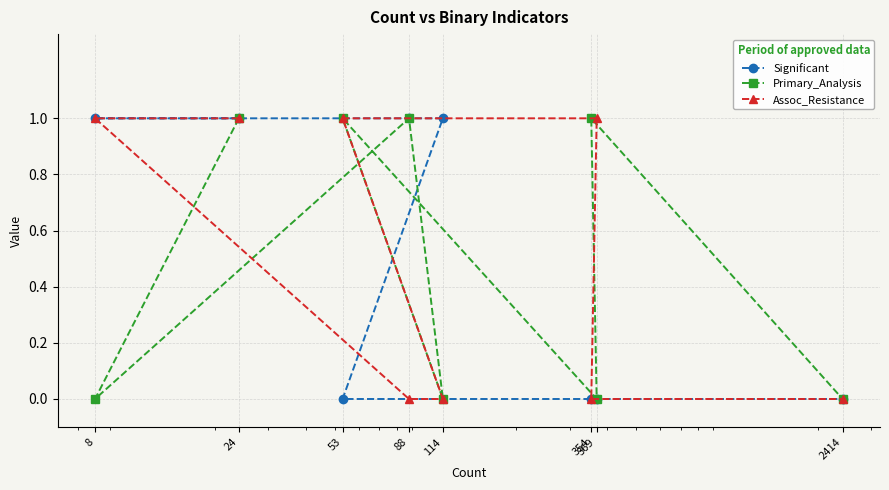

What is the sum of the Primary_Analysis values at 53 and 88?

2